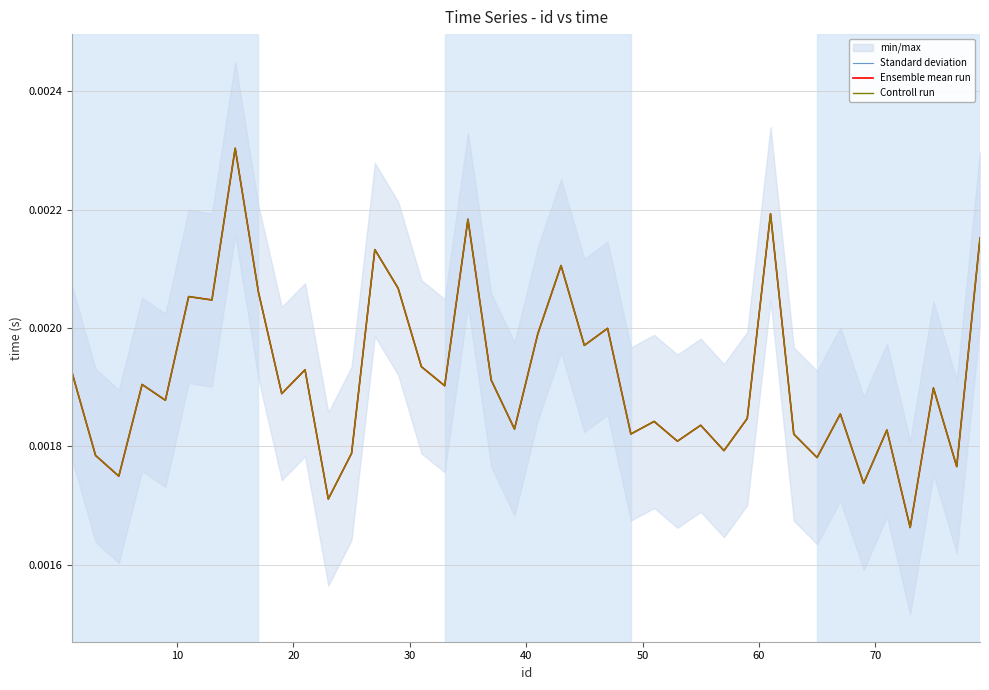

At which label does Standard deviation reach its peak?

70